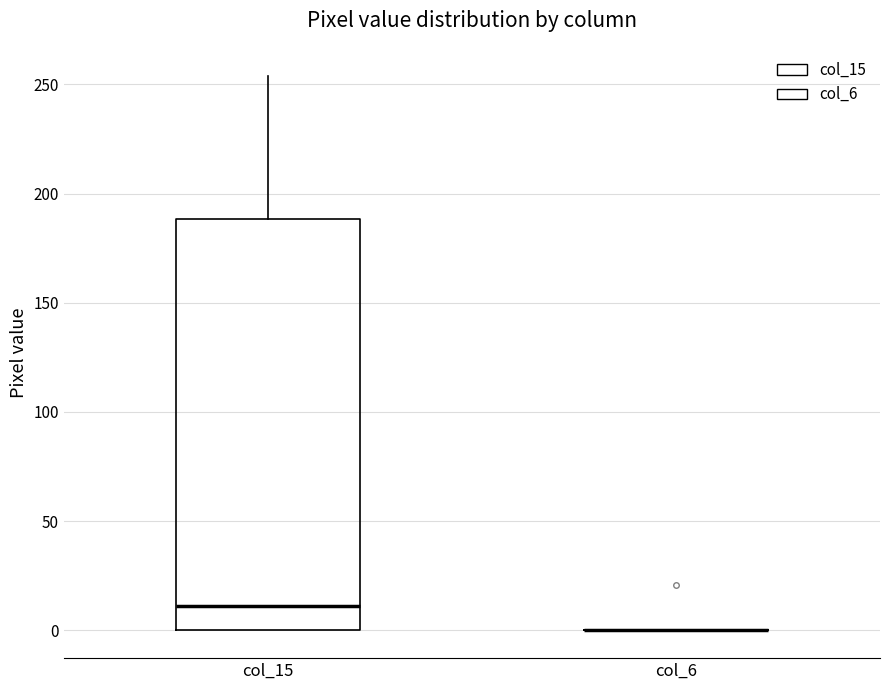

Reading left to right, read every box against the y-axis: the position of its median line, the range the box covers, and the ends of its whiskers. The values are not printed on the chart, so give them approximately, as read against the axis.

col_15: median 10, box 0 to 190, whiskers 0 to 255
col_6: box collapsed to a line at 0, whiskers 0 to 0